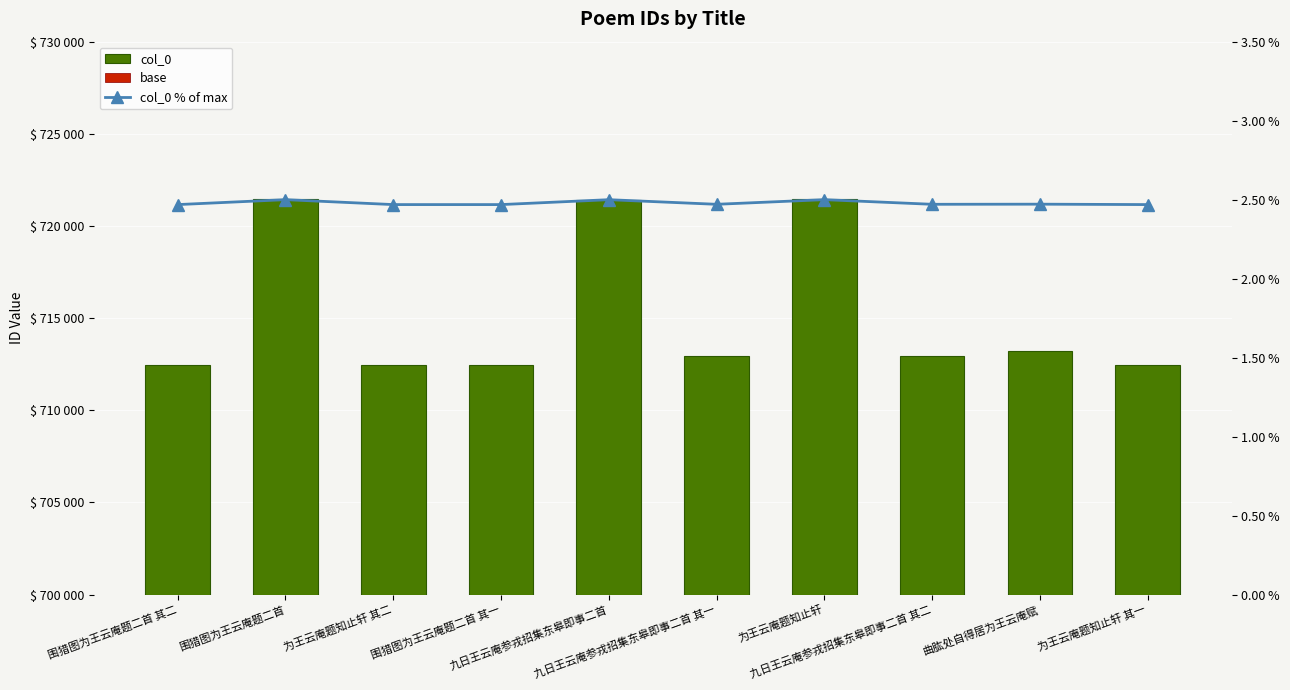

How many data points does each series have?

10